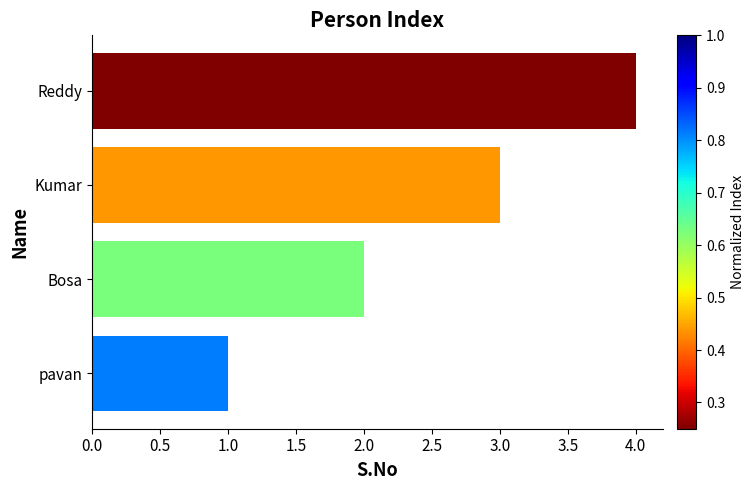

The value at Kumar is 3. True or false?

True